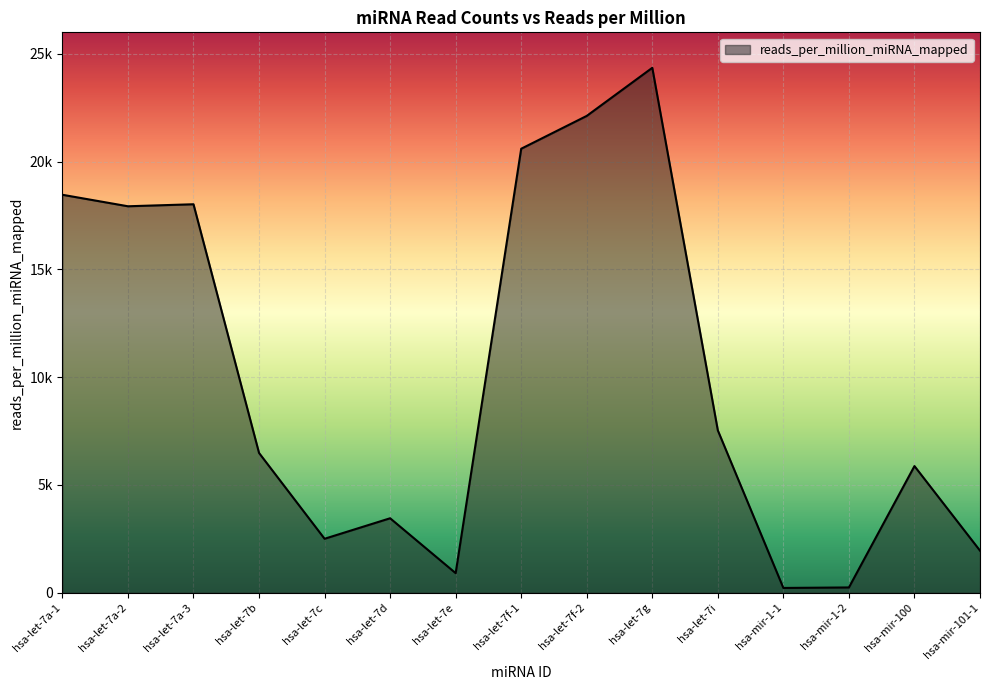

Reading left to right, extract all data points from this chart.

18463.6	17930.4	18023.8	6485.6	2504.1	3455.2	908.6	20599.6	22123.2	24354.5	7532.1	222.1	245.3	5876.2	1952.8